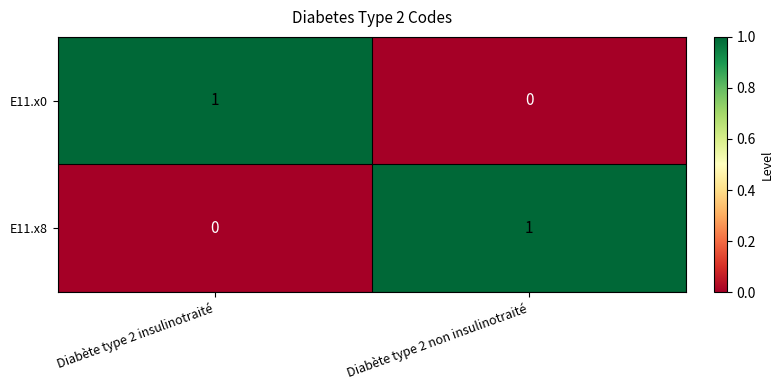

Is the value of E11.x0 at Diabète type 2 non insulinotraité greater than the value of E11.x8 at Diabète type 2 non insulinotraité?

No